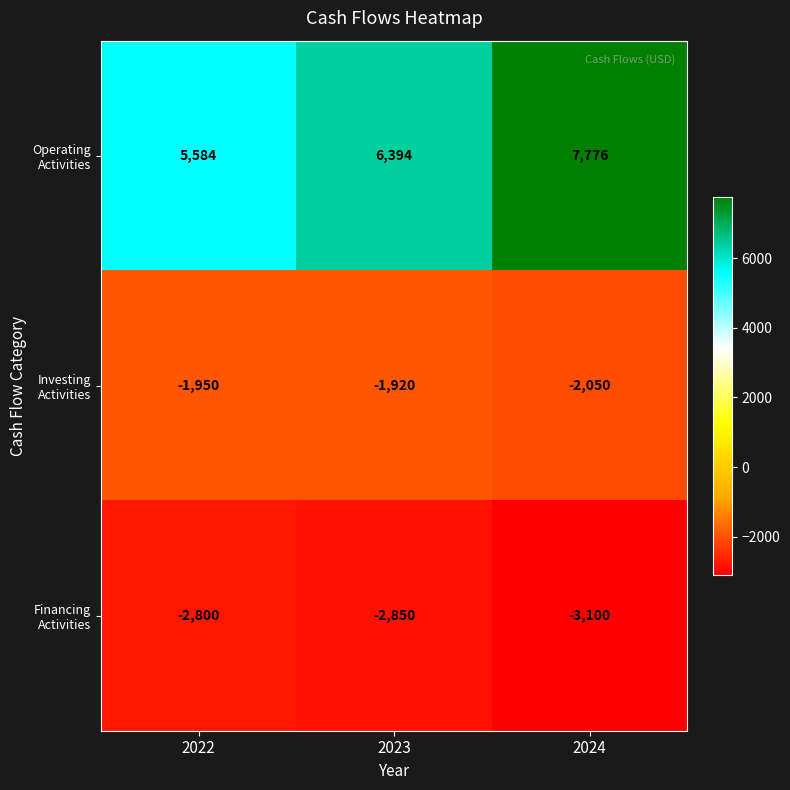

What is the difference between the highest and lowest values at 2023?

9244